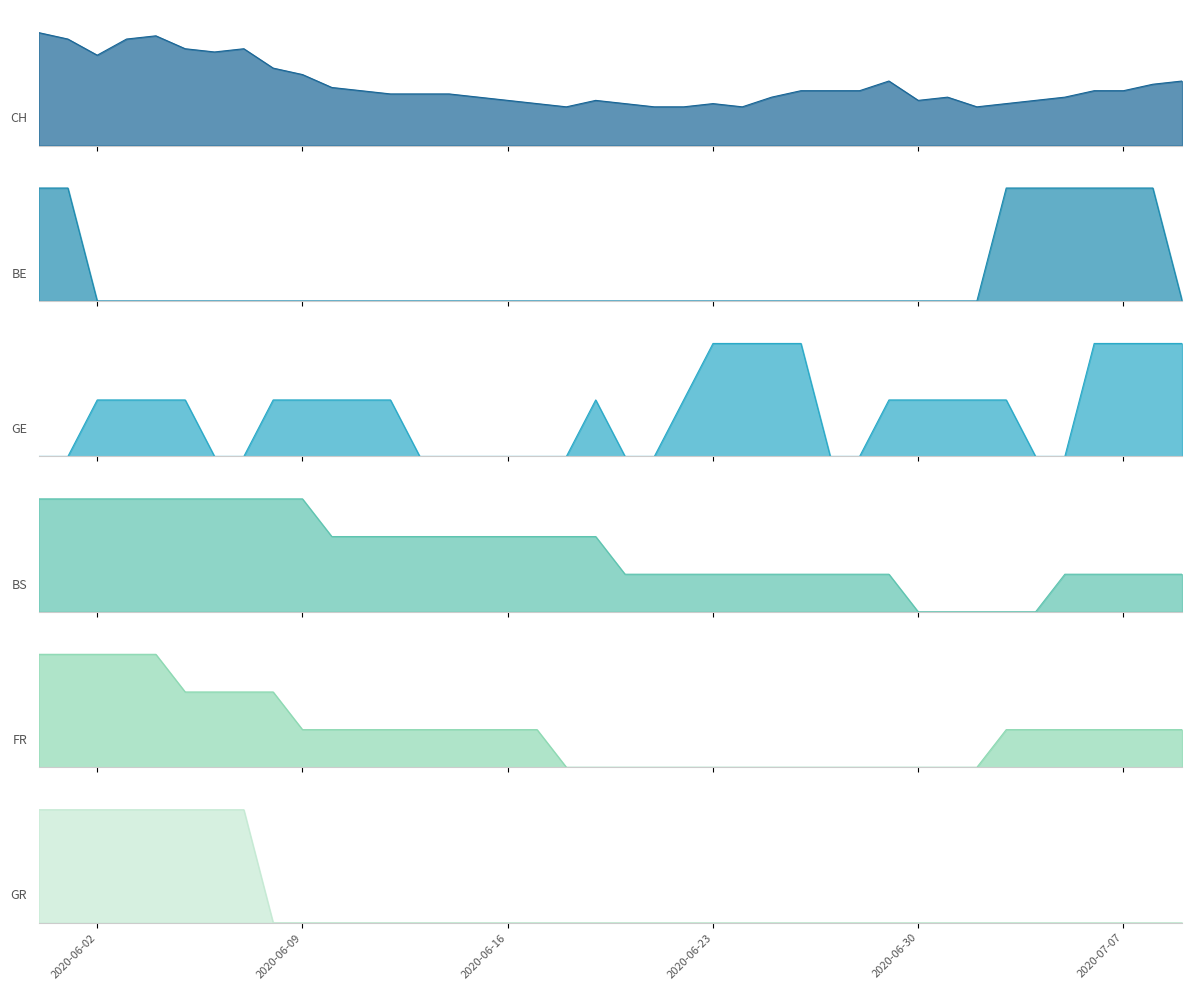

What is the value of the GR point at the 2nd from the left?

1